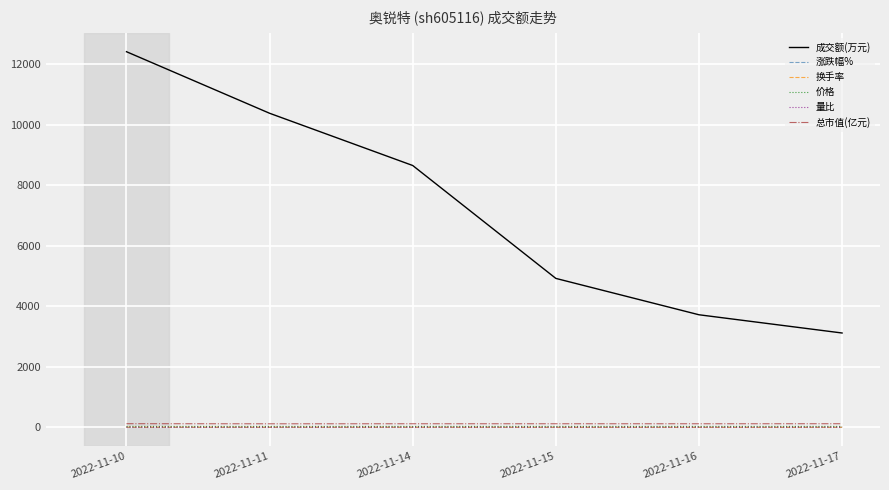

What is the highest value of the 价格 series?

29.4